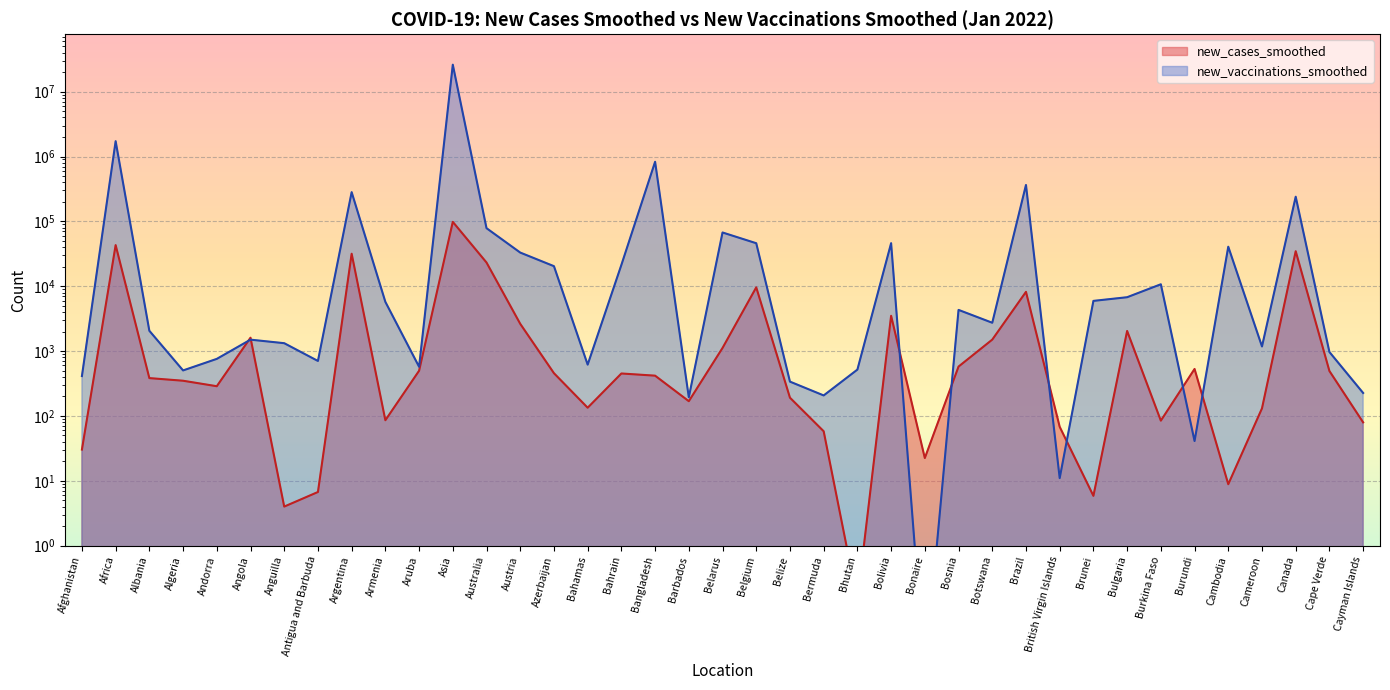

Where does the new_vaccinations_smoothed series first go above 2733?

Africa